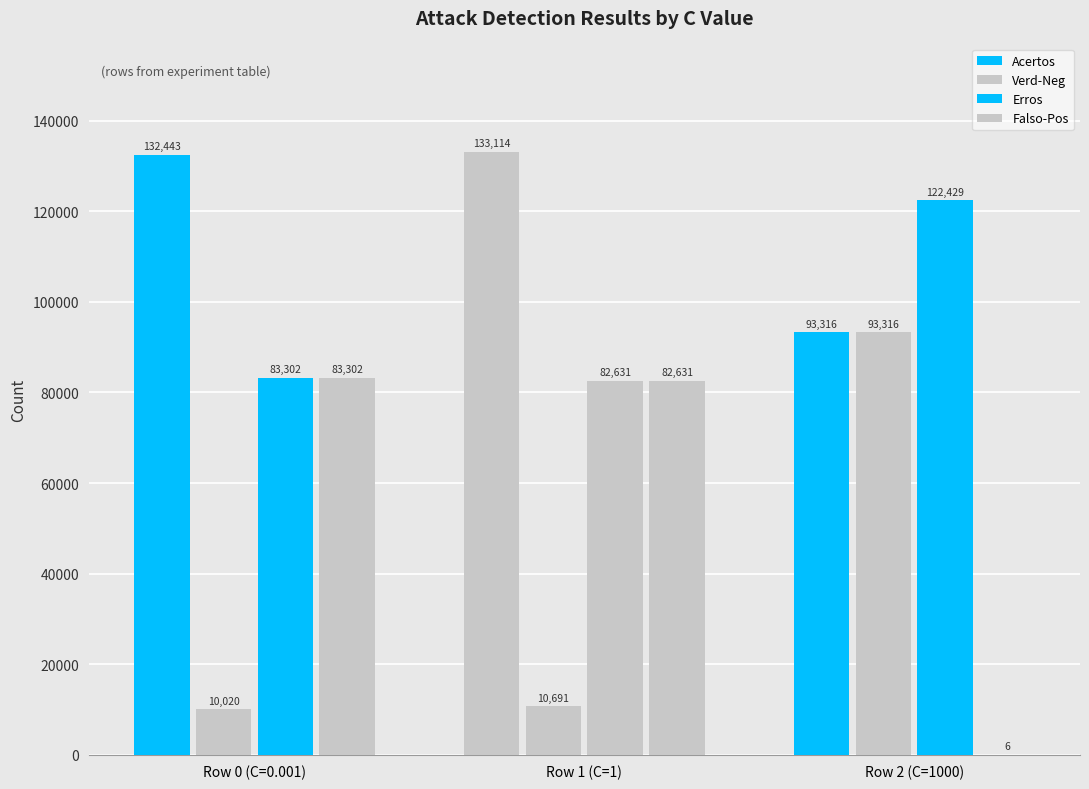

Which category has the highest value in the Acertos series?

Row 1 (C=1)